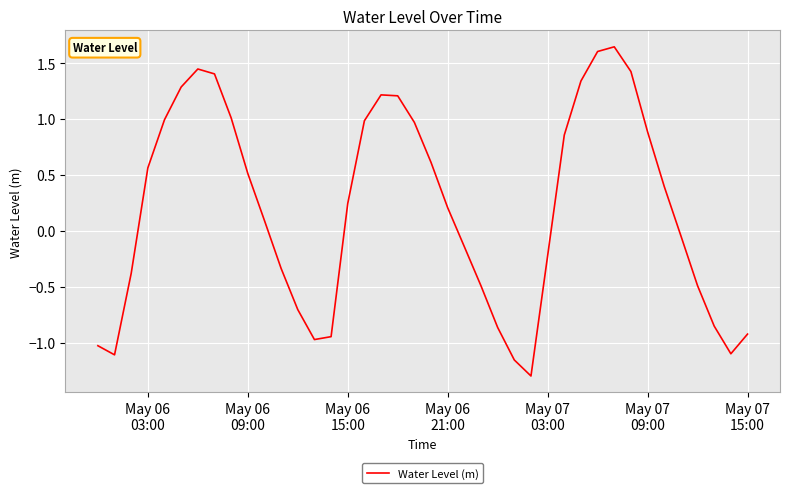

What is the difference between the maximum and minimum values?

2.9